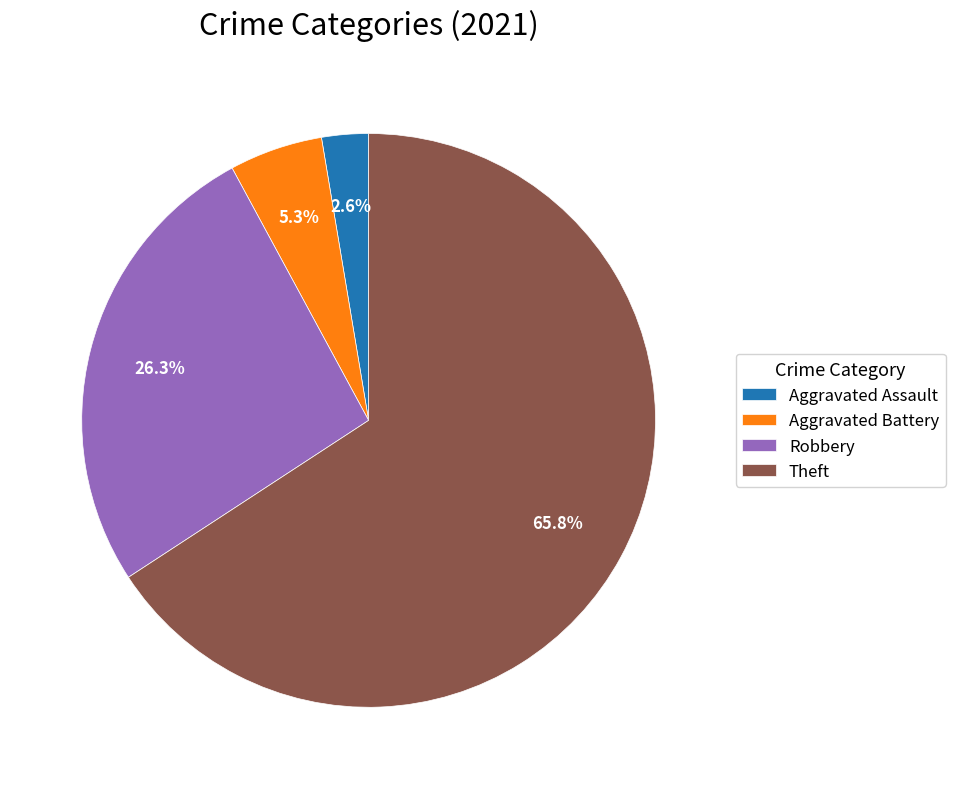

To the nearest percent, what is the difference between the Theft and Aggravated Assault slice percentages?

63%